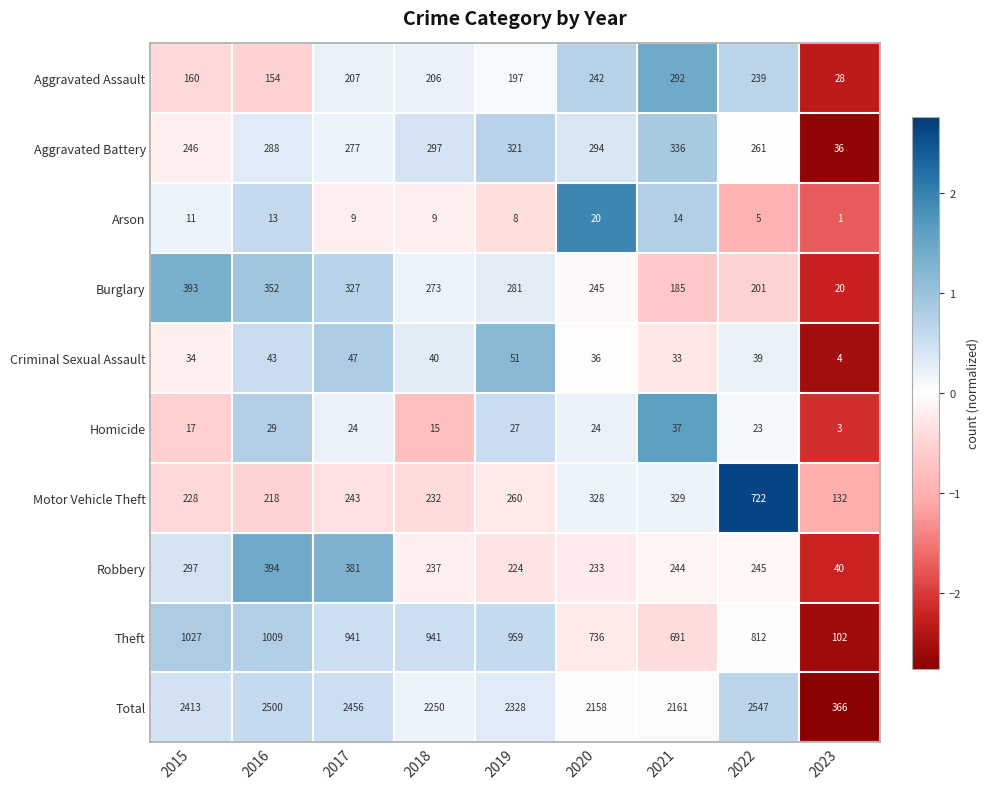

Rank the series at 2015 from highest to lowest value.

Total, Theft, Burglary, Robbery, Aggravated Battery, Motor Vehicle Theft, Aggravated Assault, Criminal Sexual Assault, Homicide, Arson